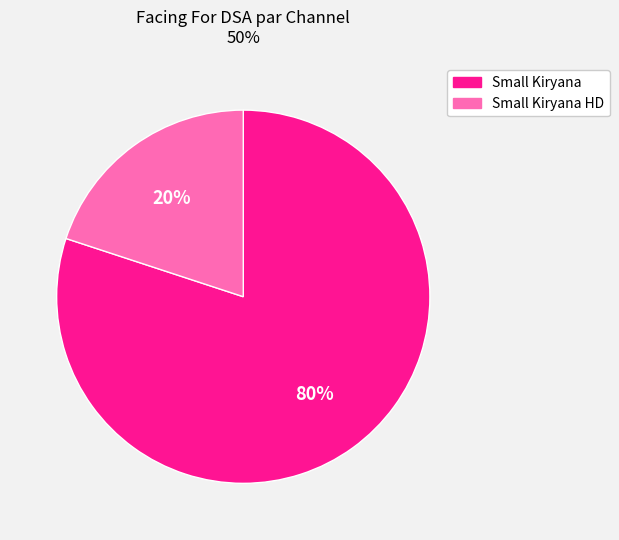

How many slices are in this pie chart?

2